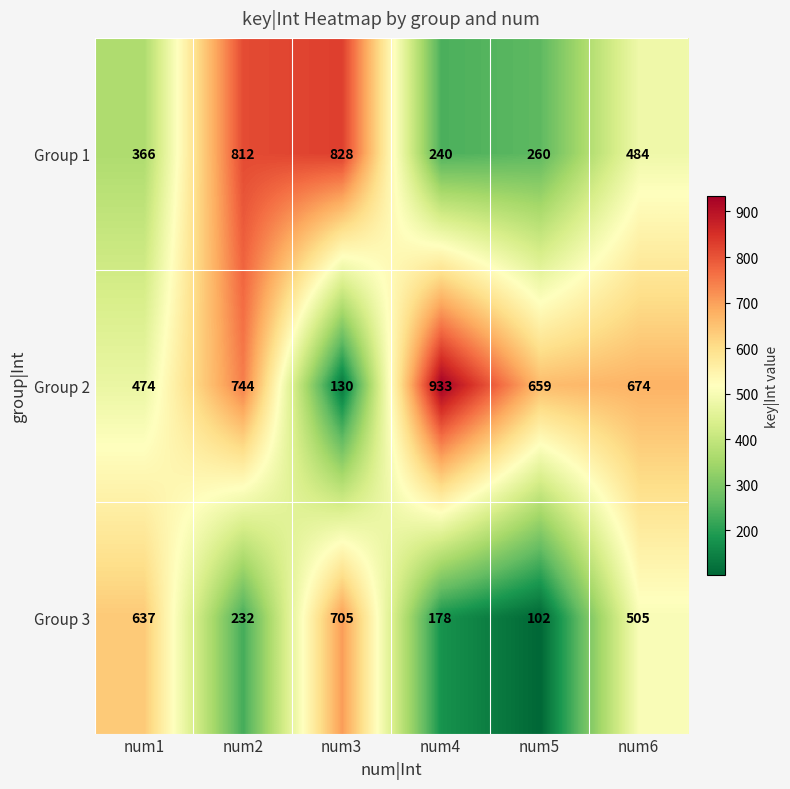

What is the difference between the maximum and minimum values in the Group 3 series?

603